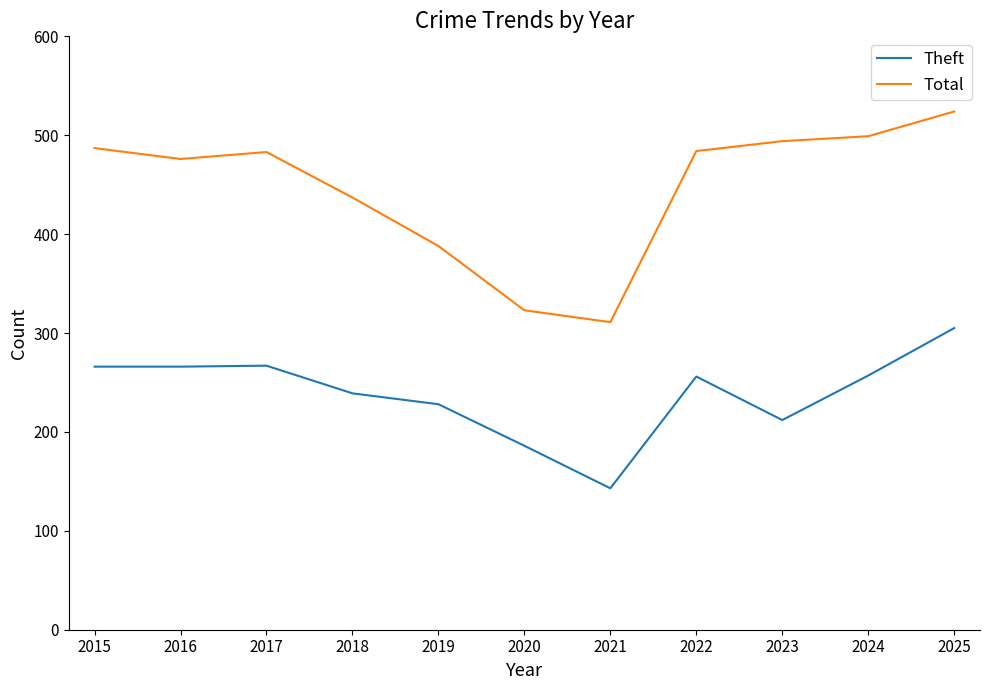

What are all the series names shown in the legend?

Theft, Total